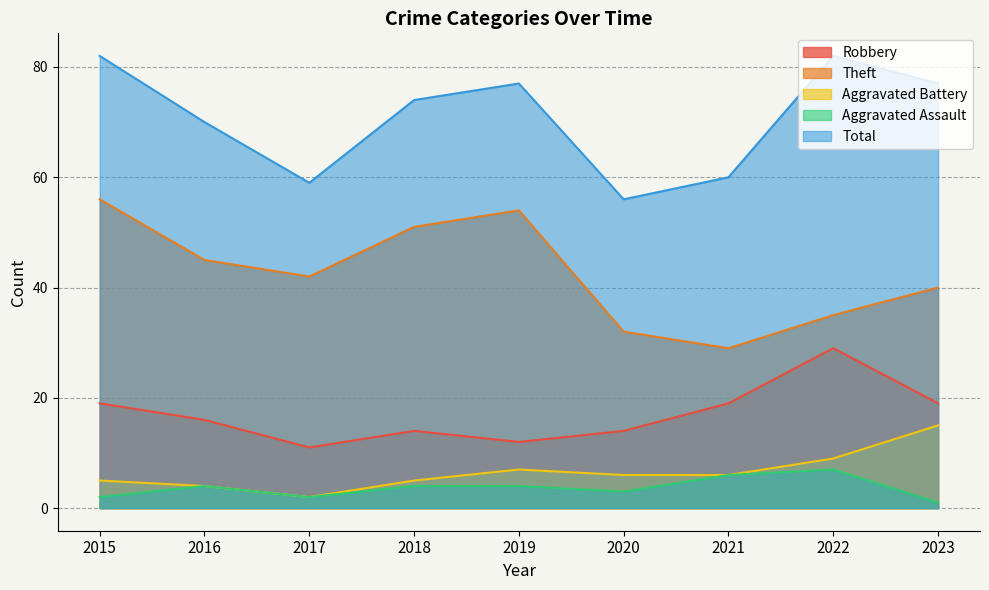

How many data points in Theft are less than 42?

4